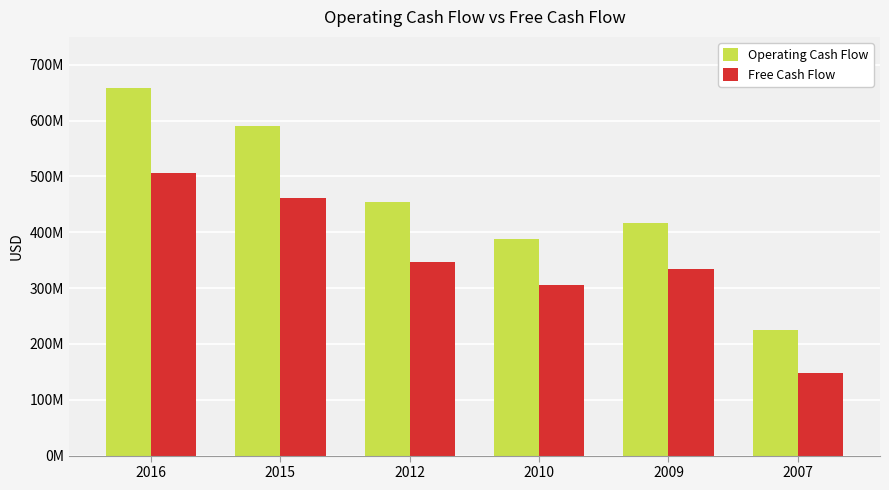

What is the difference between the second highest and second lowest values in the Operating Cash Flow series?

202500000